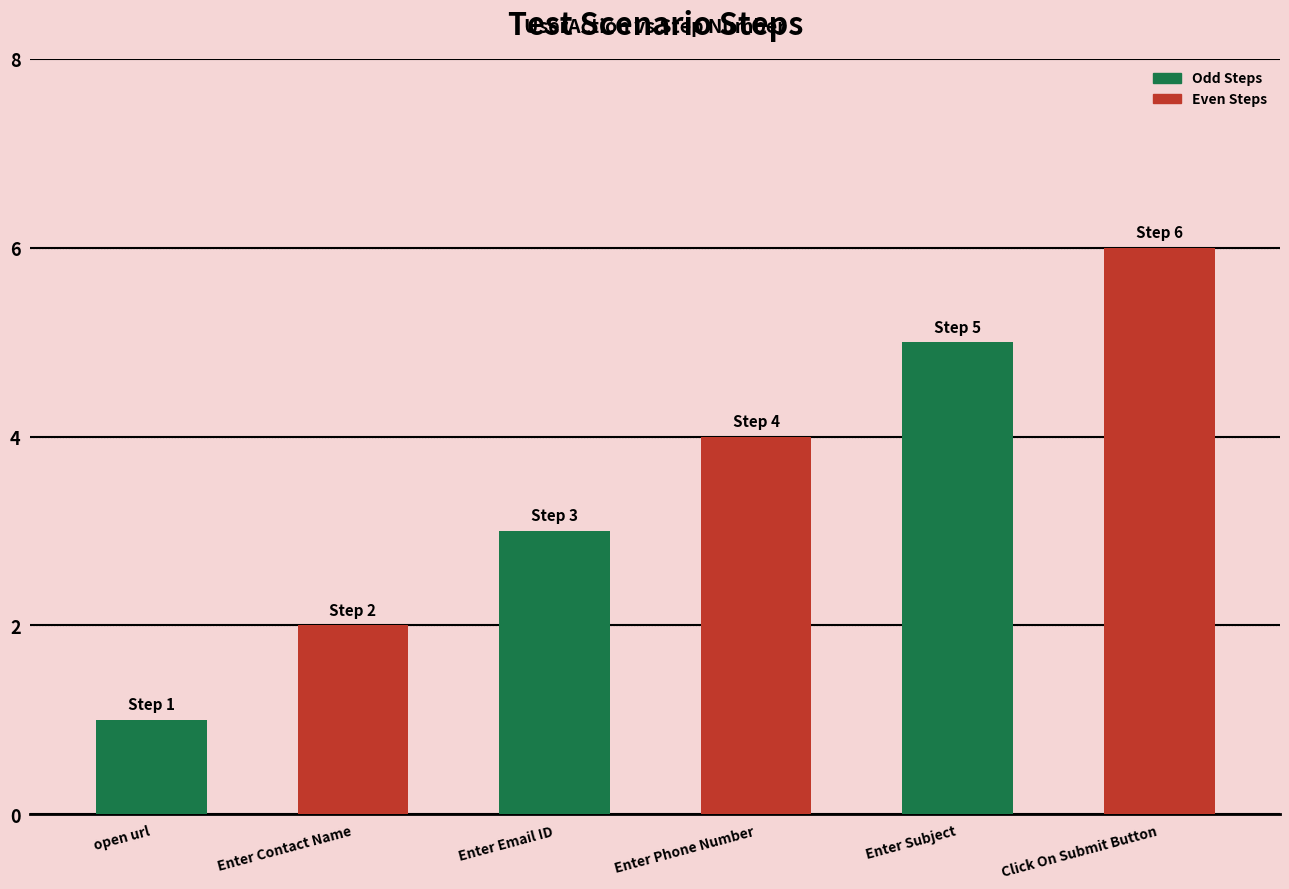

Are the bars horizontal?

No